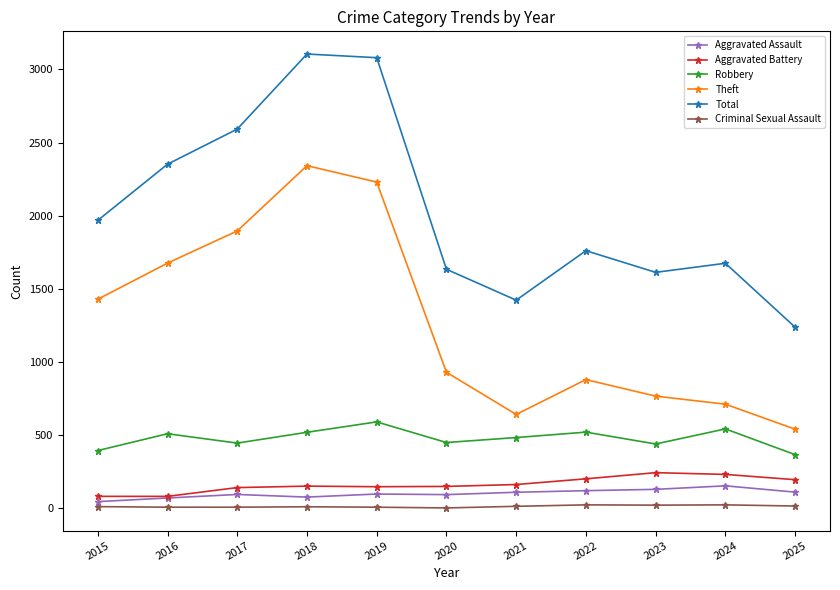

True or false: Aggravated Battery and Theft intersect in this chart.

False